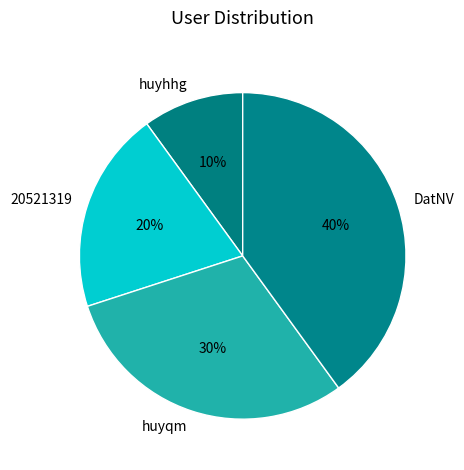

True or false: huyqm accounts for 30% of the total.

True